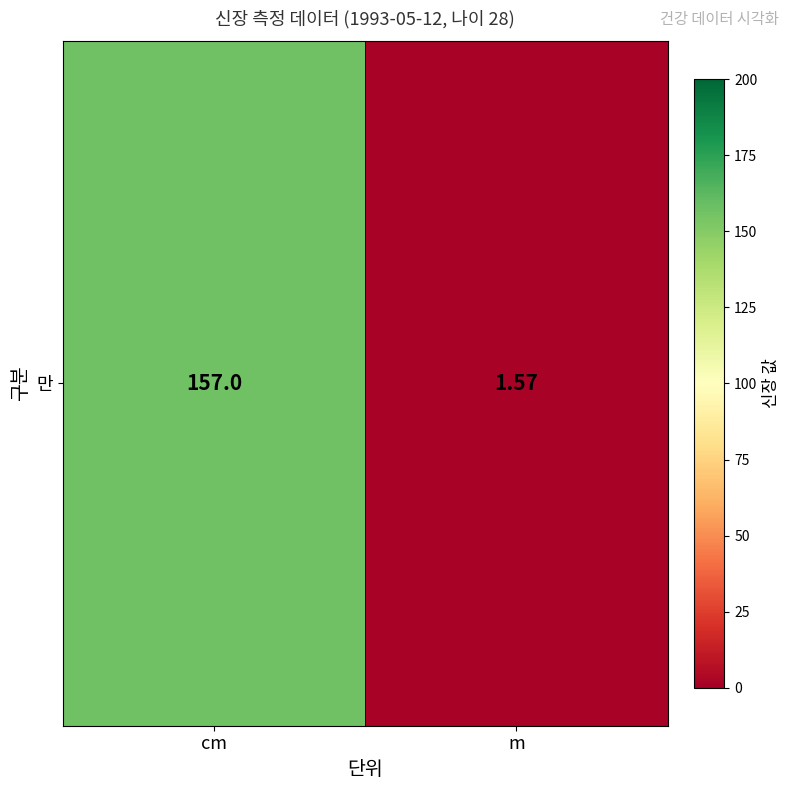

At which category does the chart reach its peak across all series?

cm